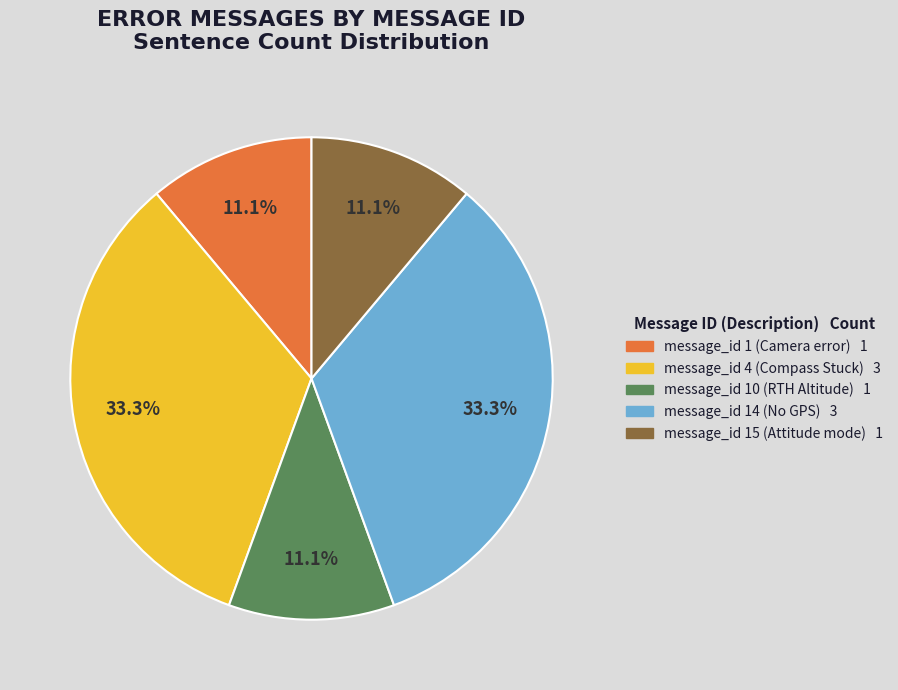

Is there any slice that represents more than half of the pie?

No